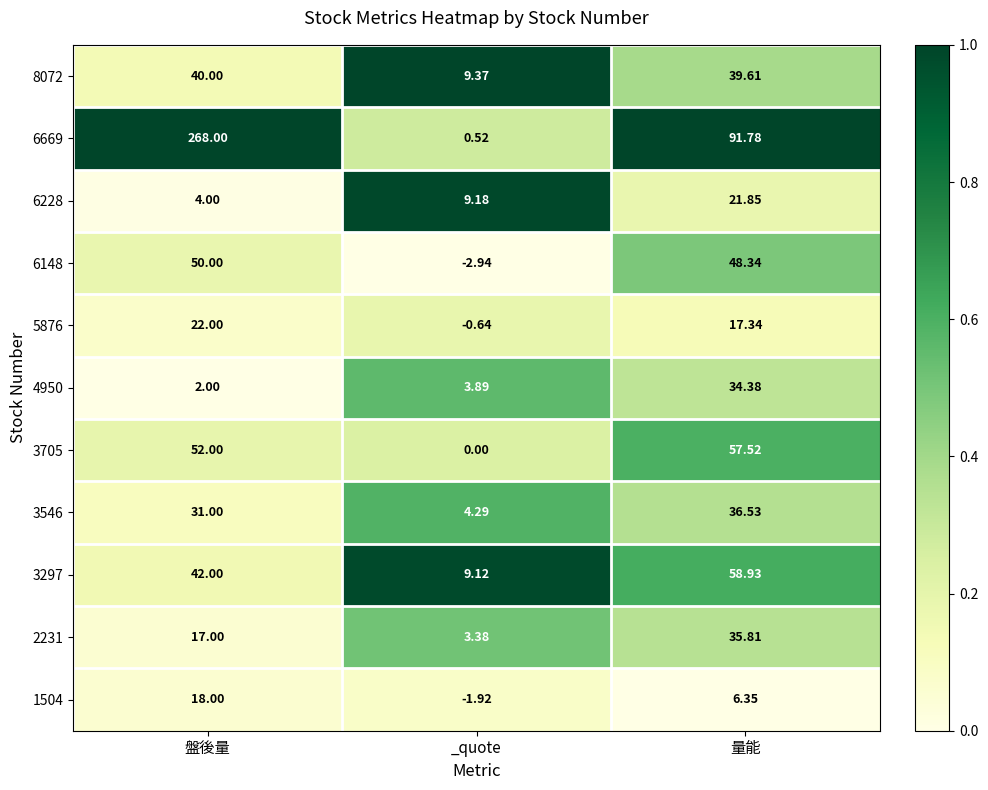

List the labels in order of 8072 value, smallest first.

_quote, 量能, 盤後量